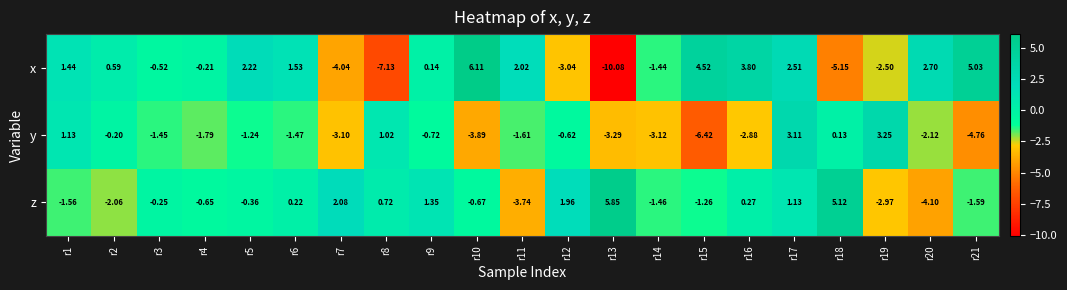

How many values in y are above zero?

5